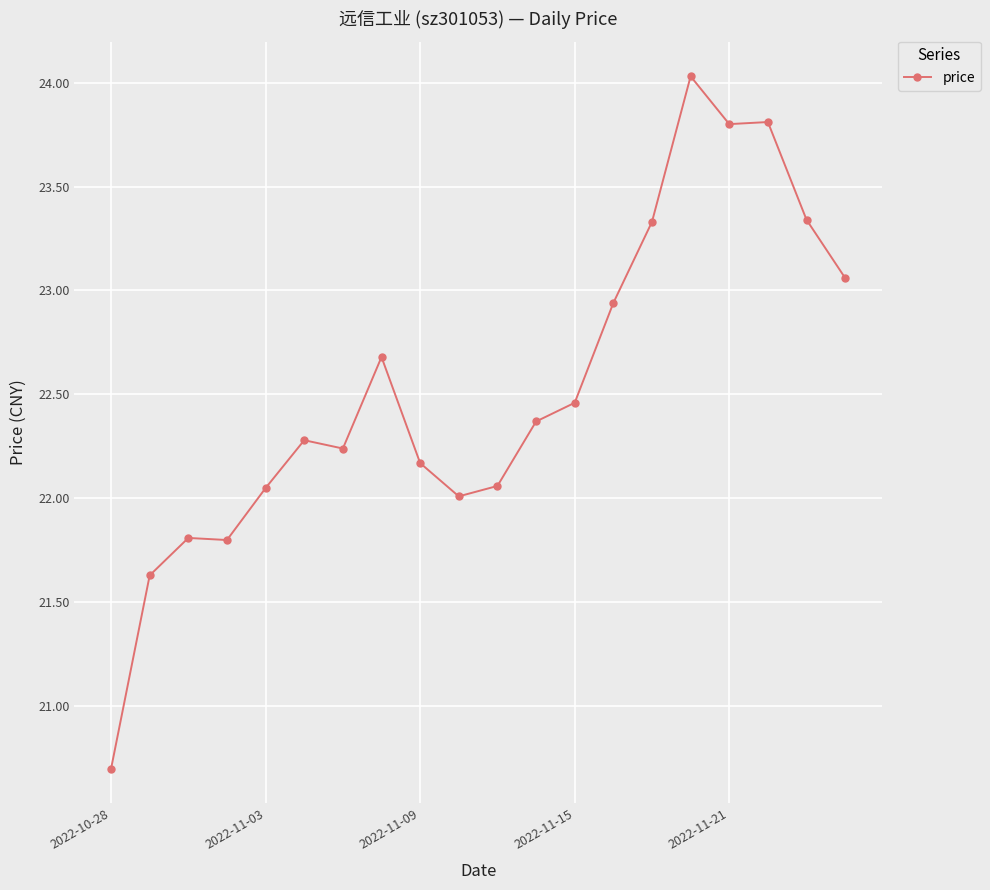

What is the smallest value displayed?

20.7